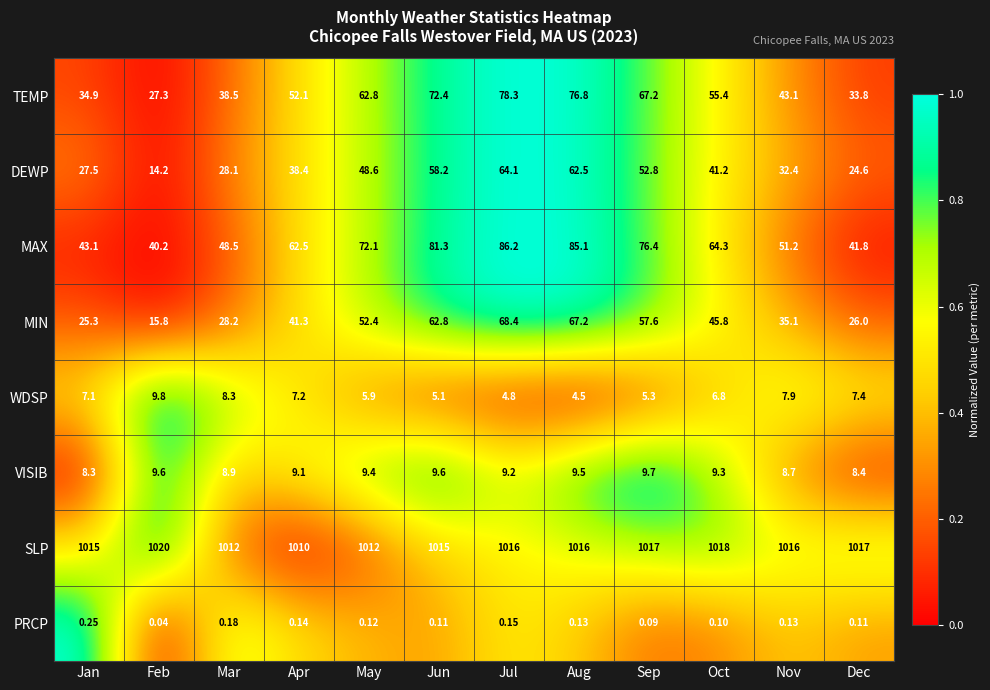

Count the number of data series in this chart.

8